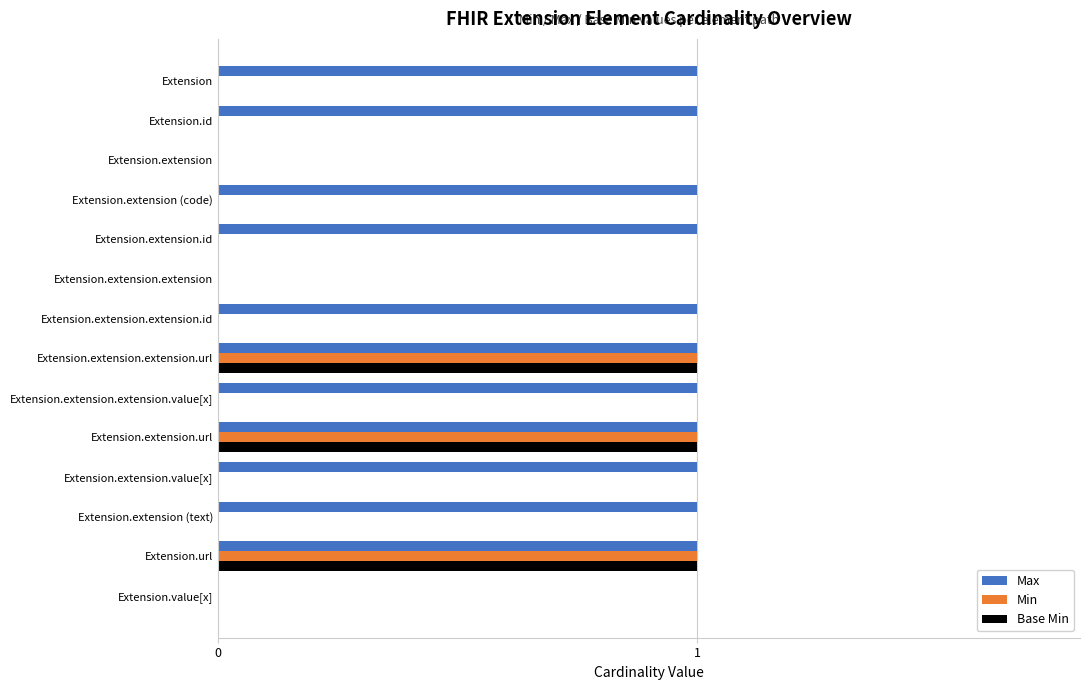

True or false: Min has a value of 1 at Extension.extension (text).

False